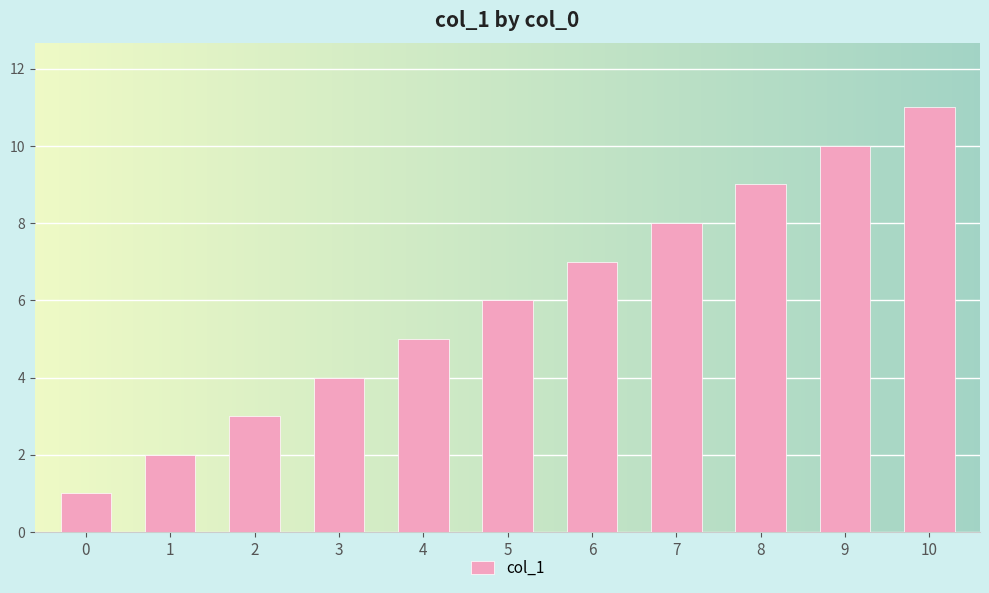

What is the difference between the maximum and minimum values?

10